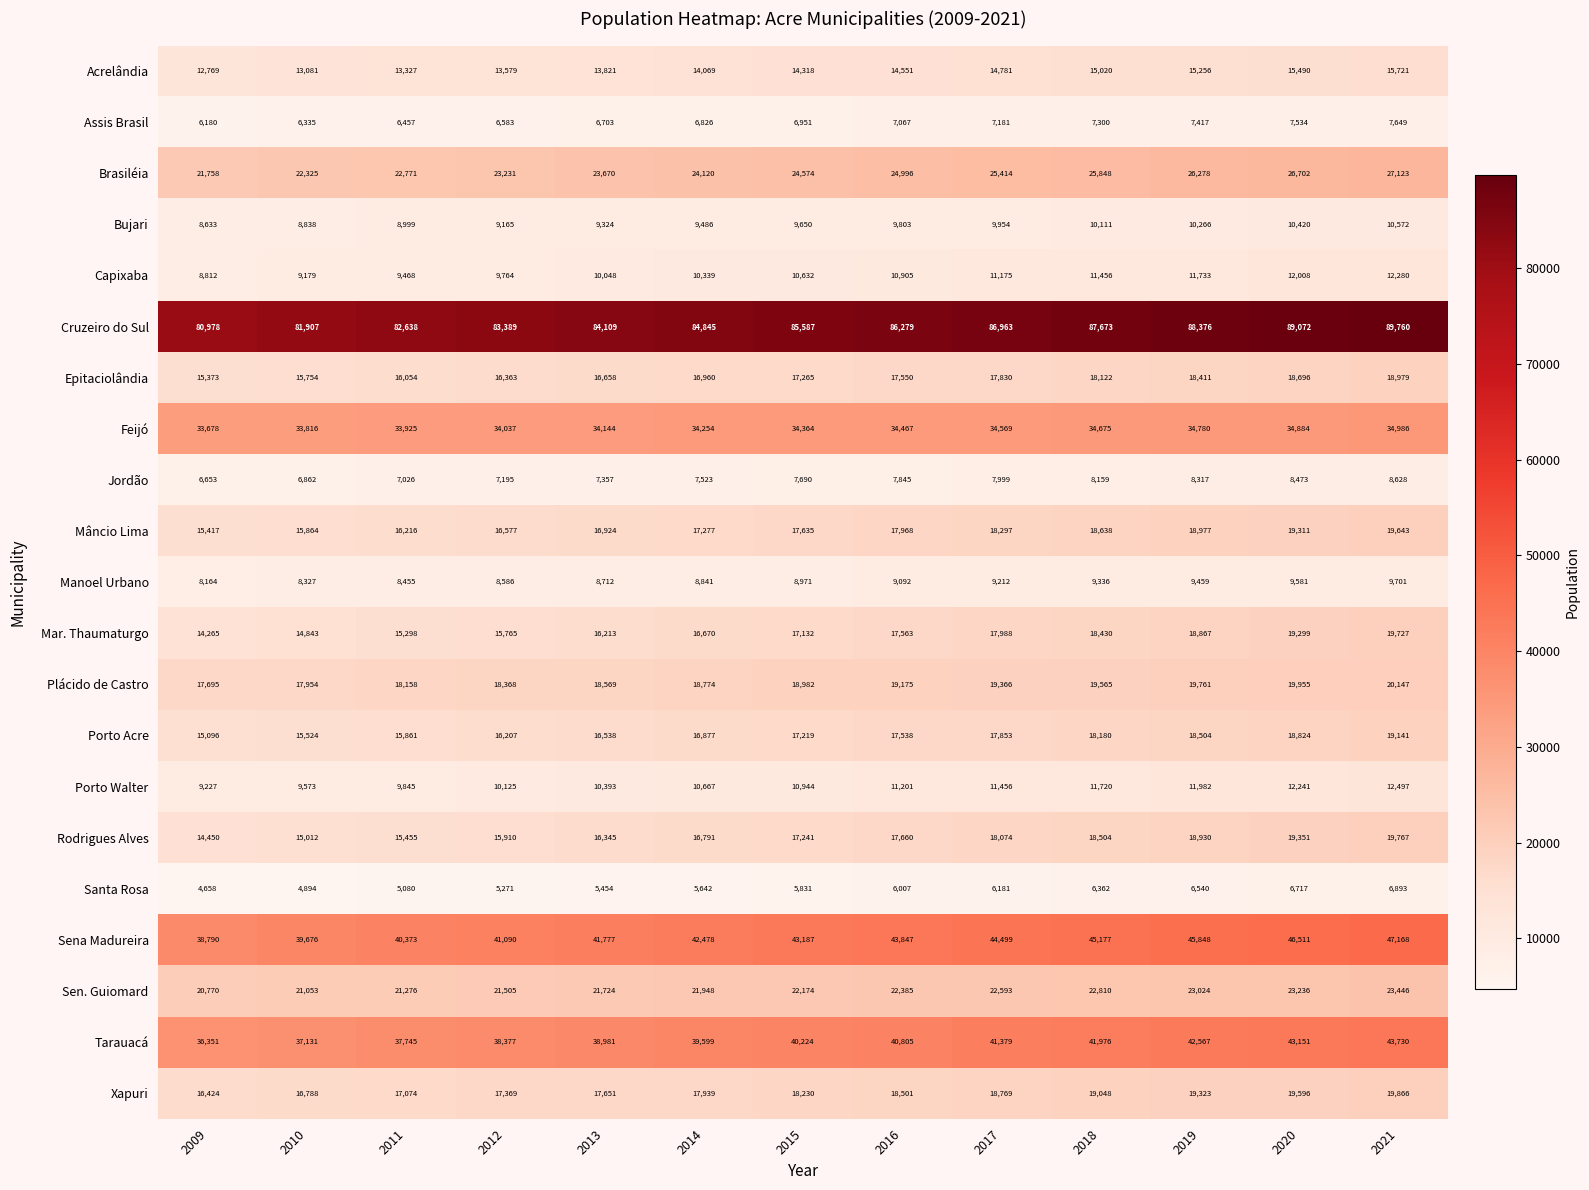

At which category is the sum across all series the highest?

2021